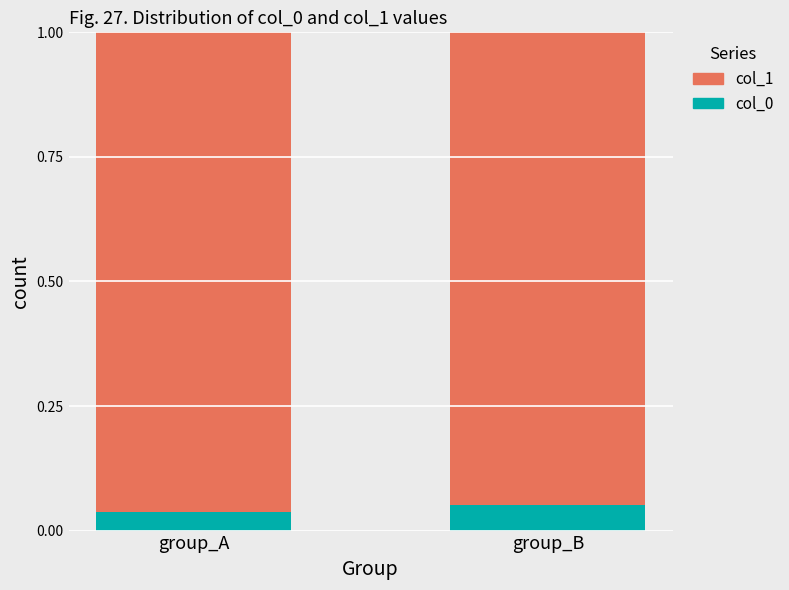

The value of col_0 at group_B is 0.0. True or false?

False